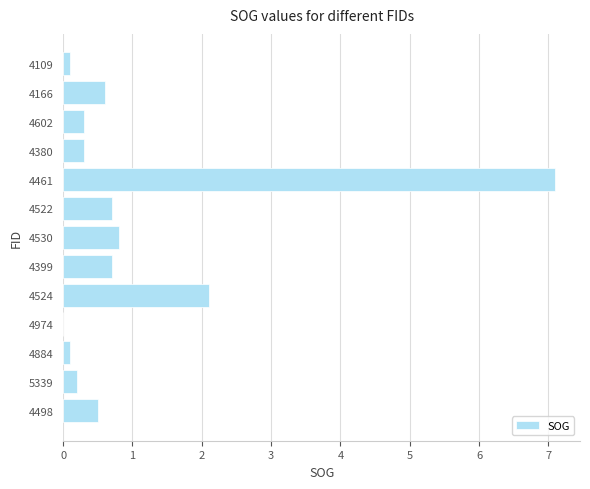

Count the number of values greater than 0.

12